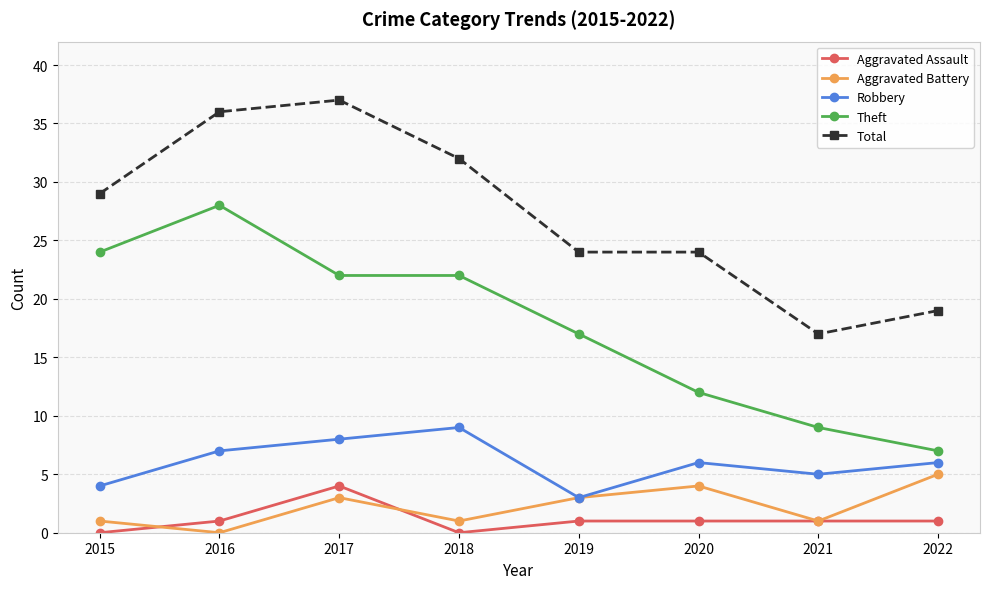

Is it true that Aggravated Assault equals 4 at 2017?

True